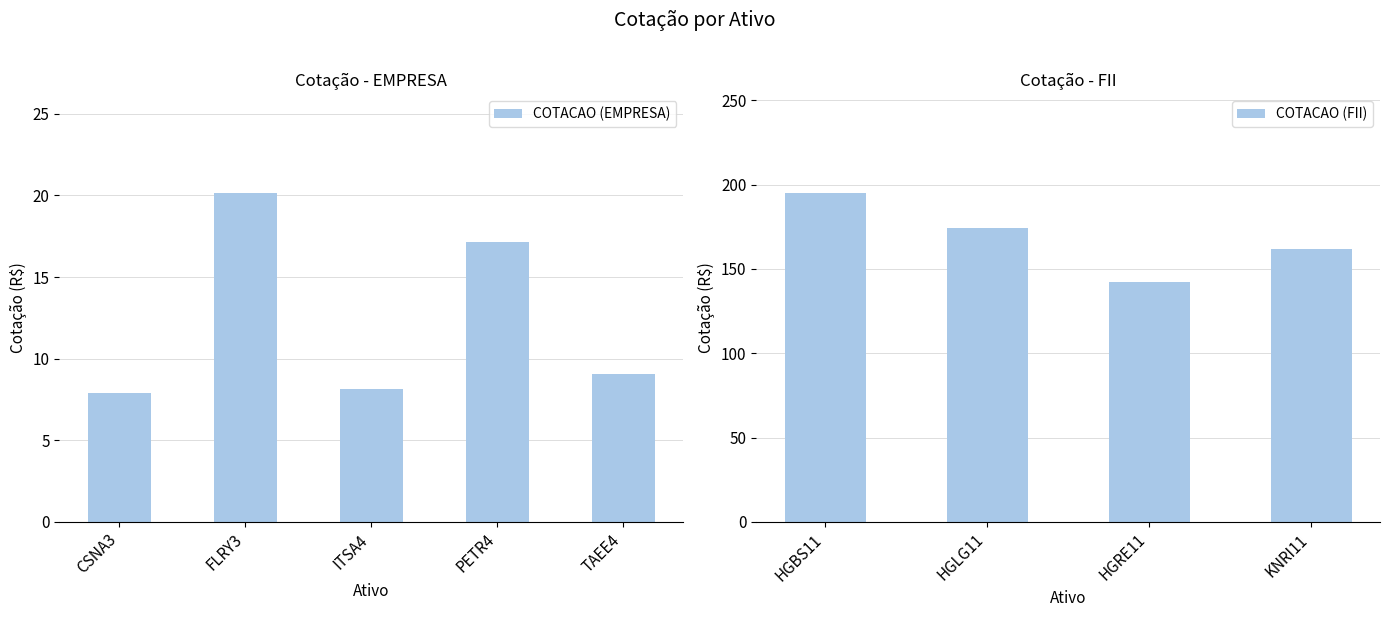

Does the chart contain any negative values?

No